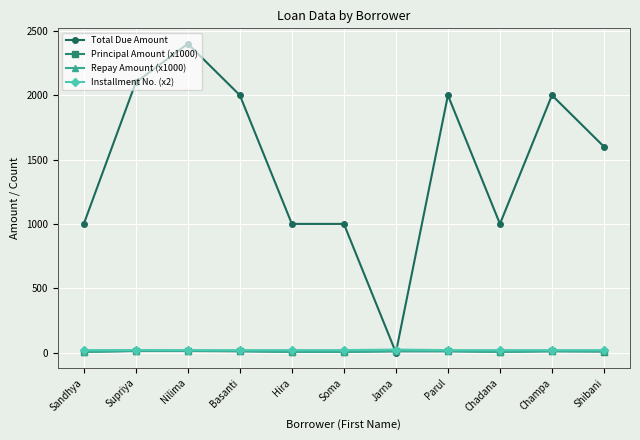

What position from the right is Hira?

7